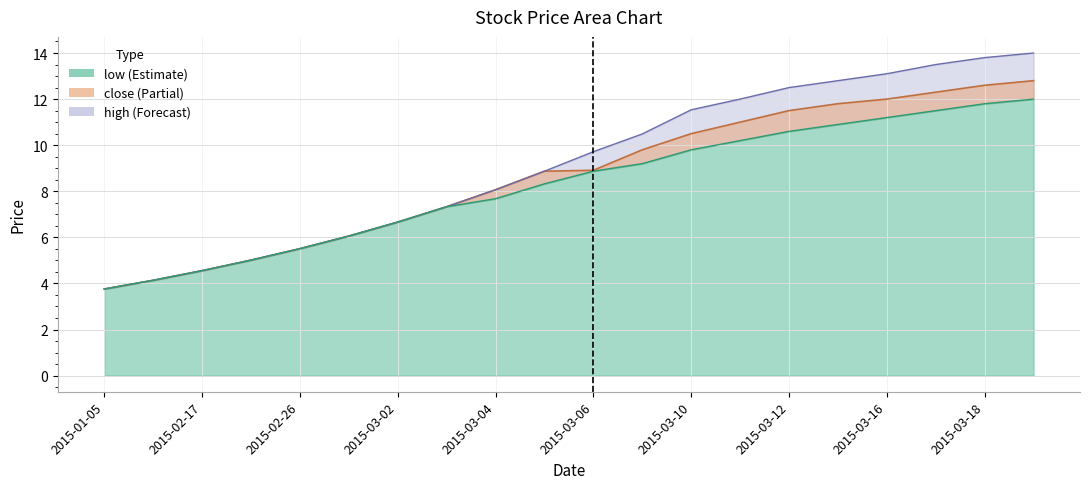

True or false: high and low intersect in this chart.

False